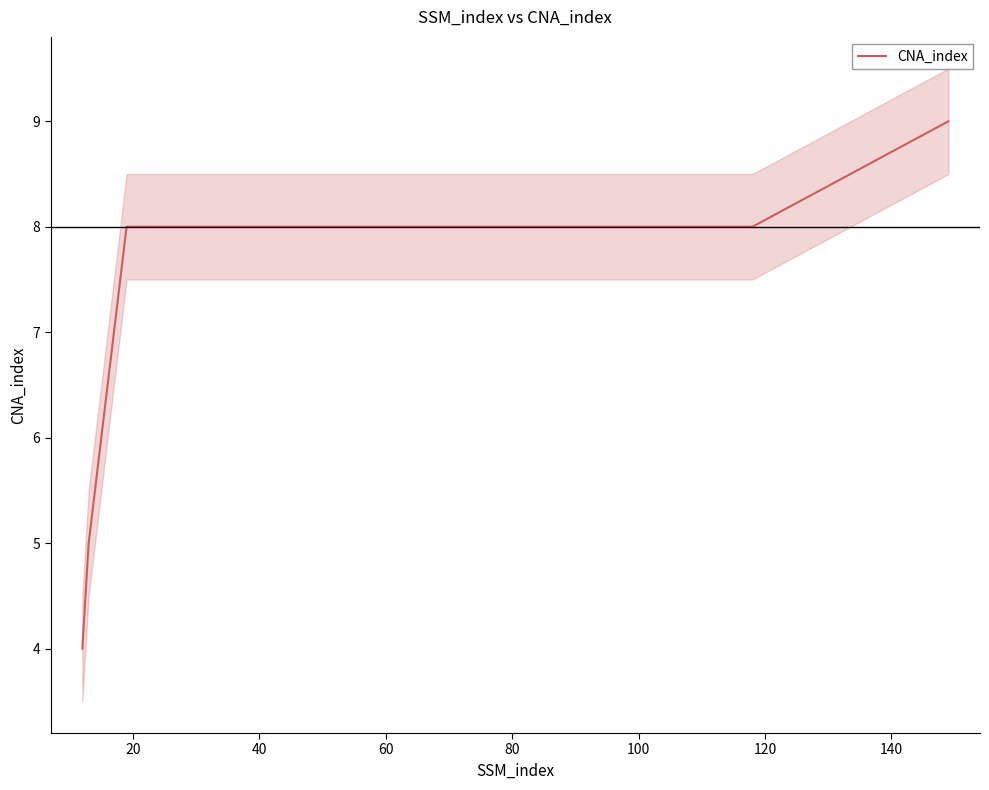

What is the difference between the second highest and second lowest values?

3